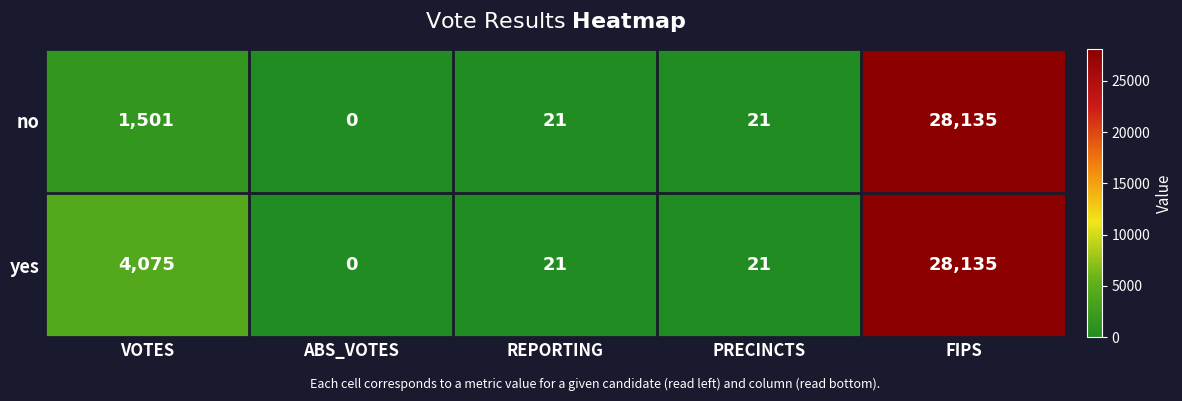

Which series has the largest total across all categories?

yes